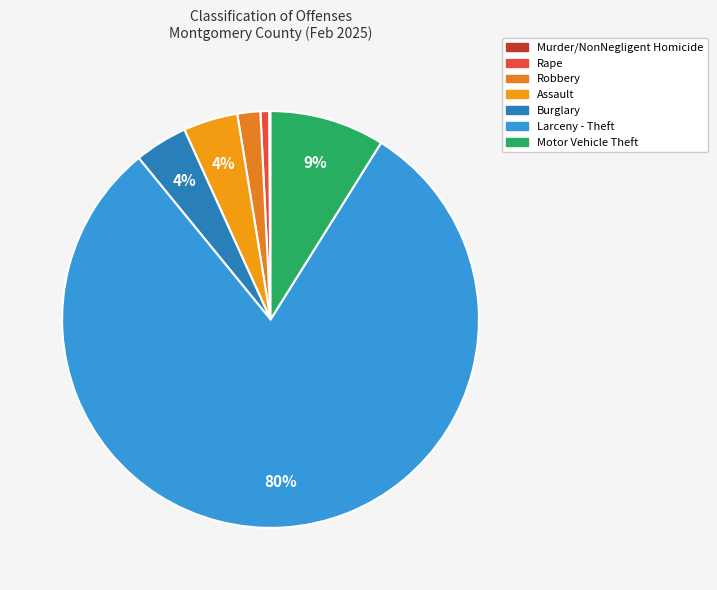

Which category has the biggest portion of the pie?

Larceny - Theft